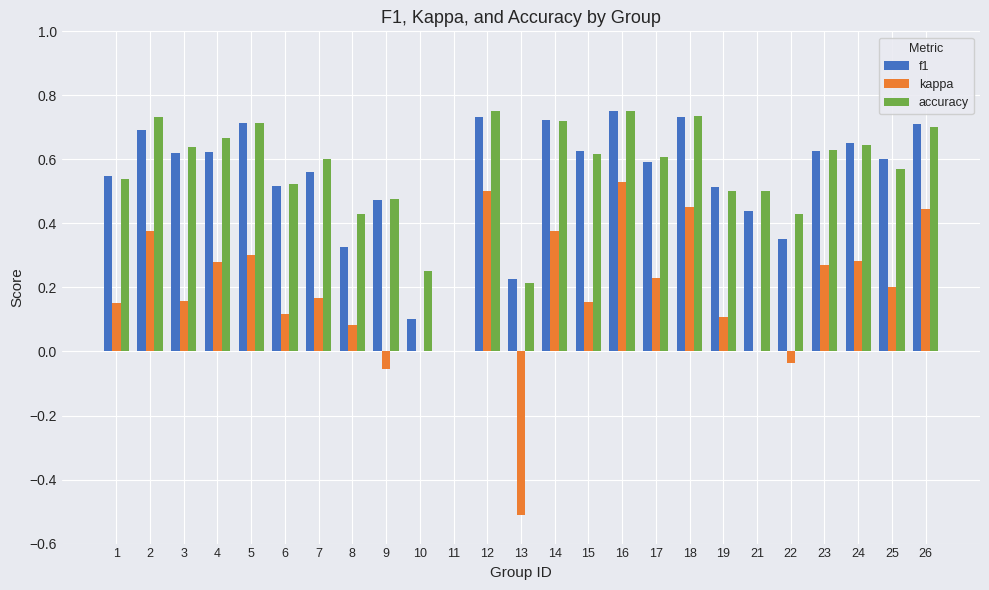

Between 2 and 15, which series saw the biggest shift?

kappa